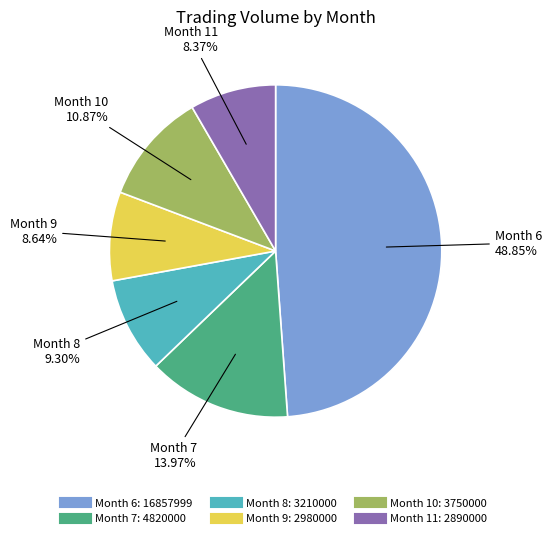

Is there a majority slice in this chart?

No